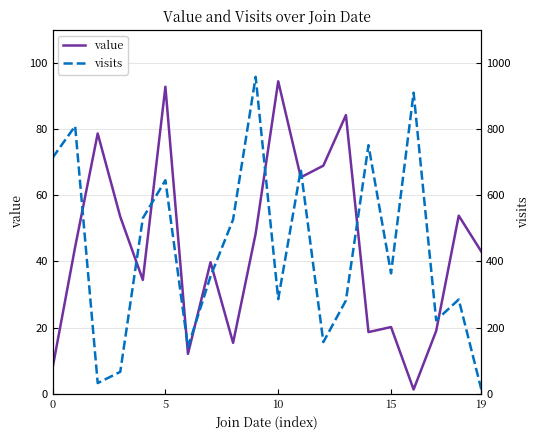

What are all the series names shown in the legend?

value, visits